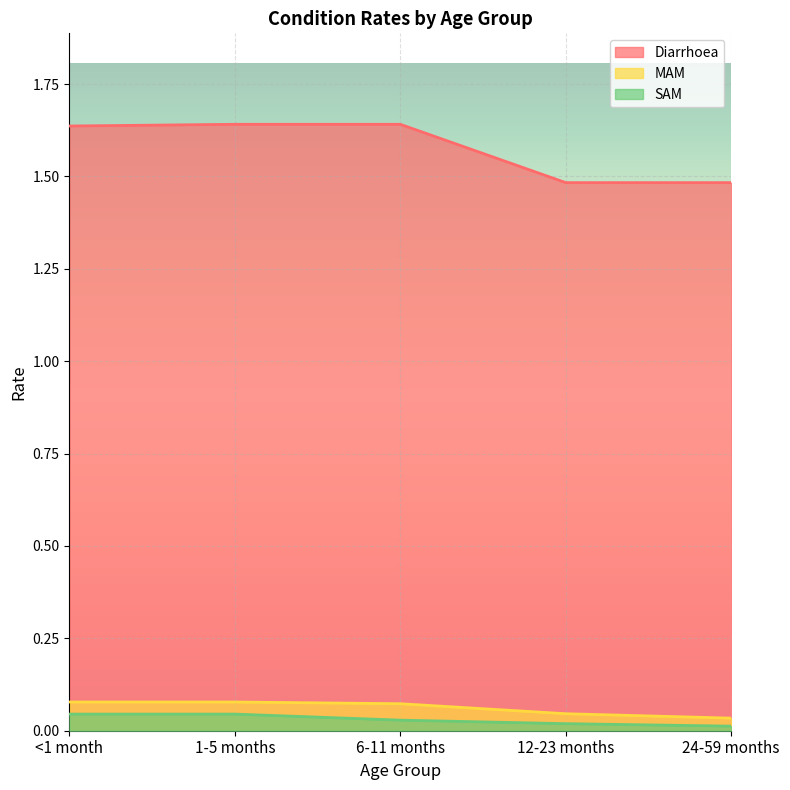

Does the chart display data point markers on the line(s)?

No